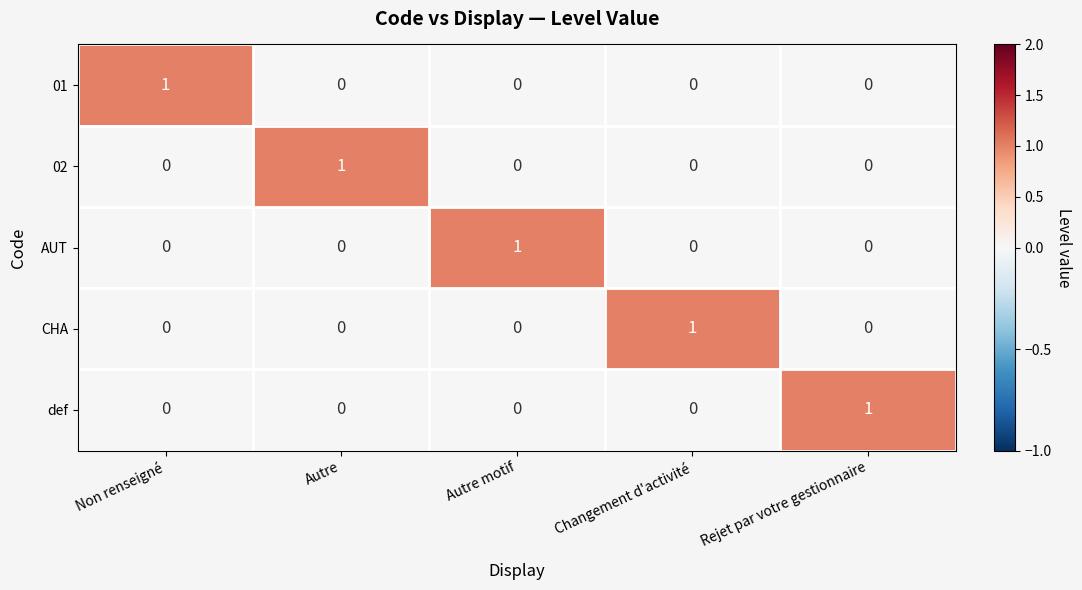

The AUT series shows 1 at Rejet par votre gestionnaire. True or false?

False